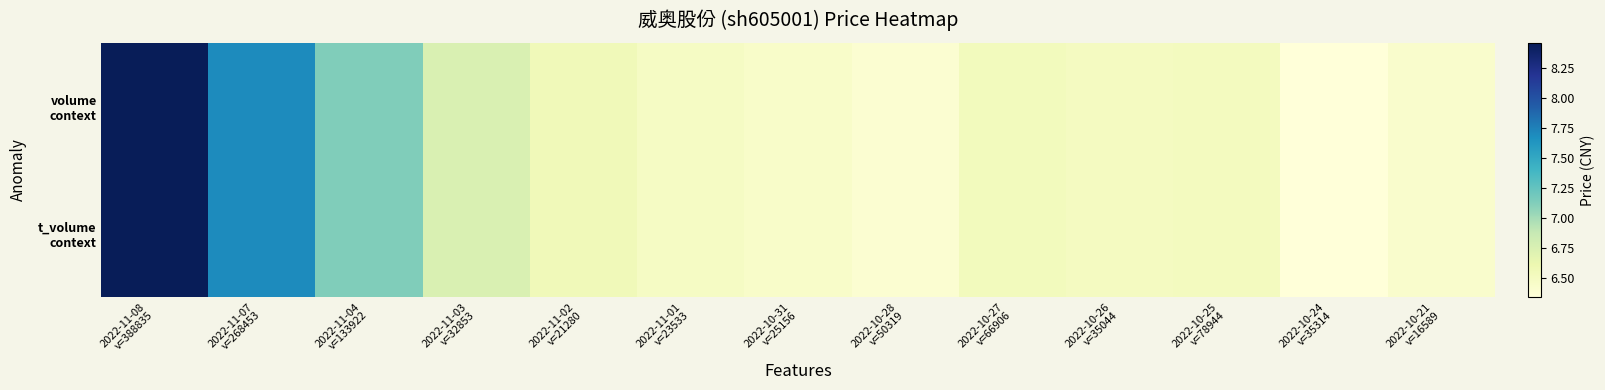

Between 2022-10-28
v=50319 and 2022-11-04
v=133922, which is larger?

2022-11-04
v=133922